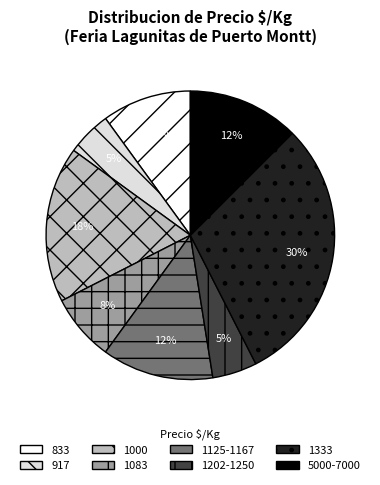

To the nearest percent, what percentage of the pie is 1333?

30%